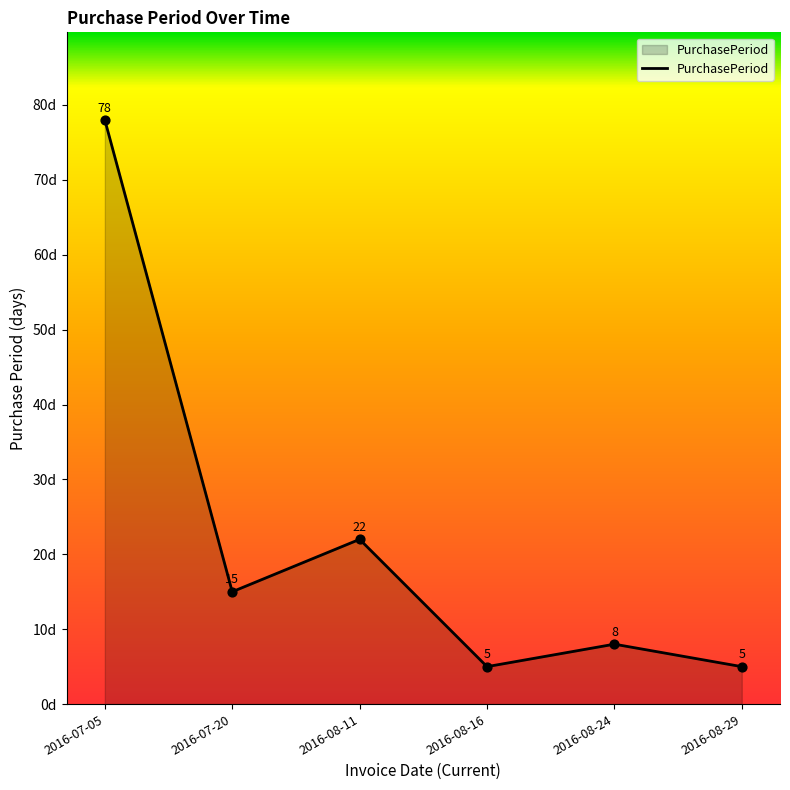

Approximately how many times larger is the value at 2016-08-16 compared to 2016-08-11?

0.2